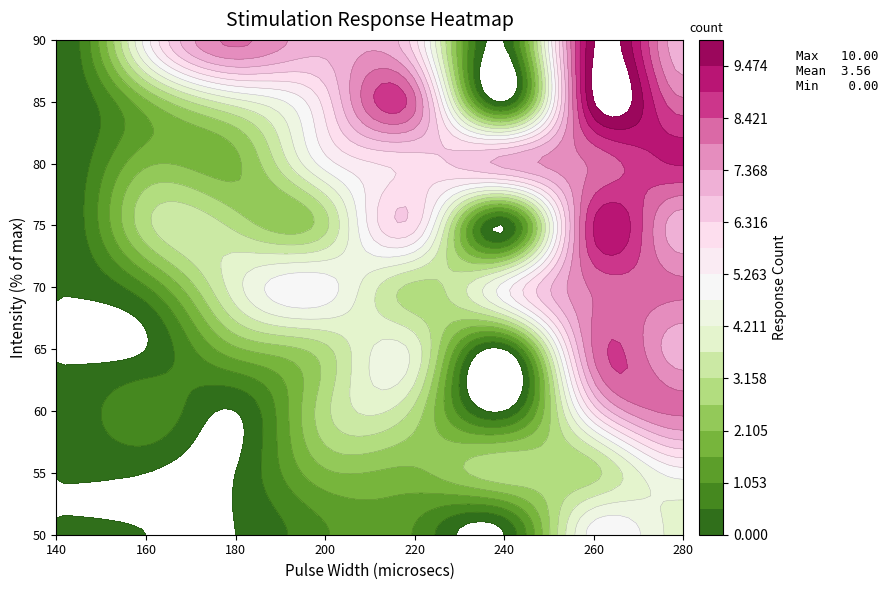

Read the 50 value at 260.

5